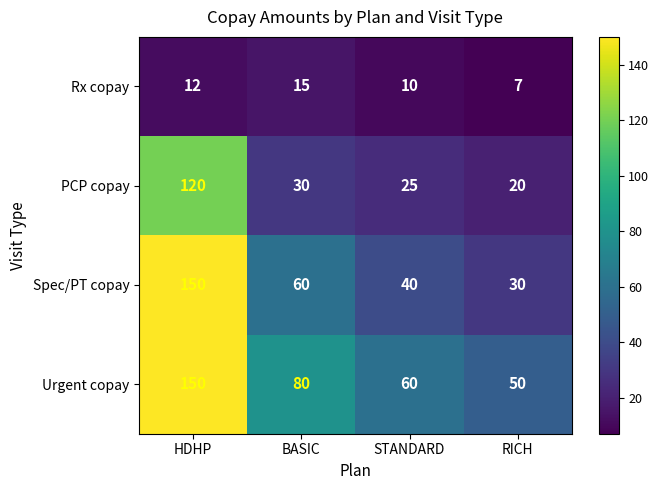

What is the spread (max minus min) of values at RICH?

43